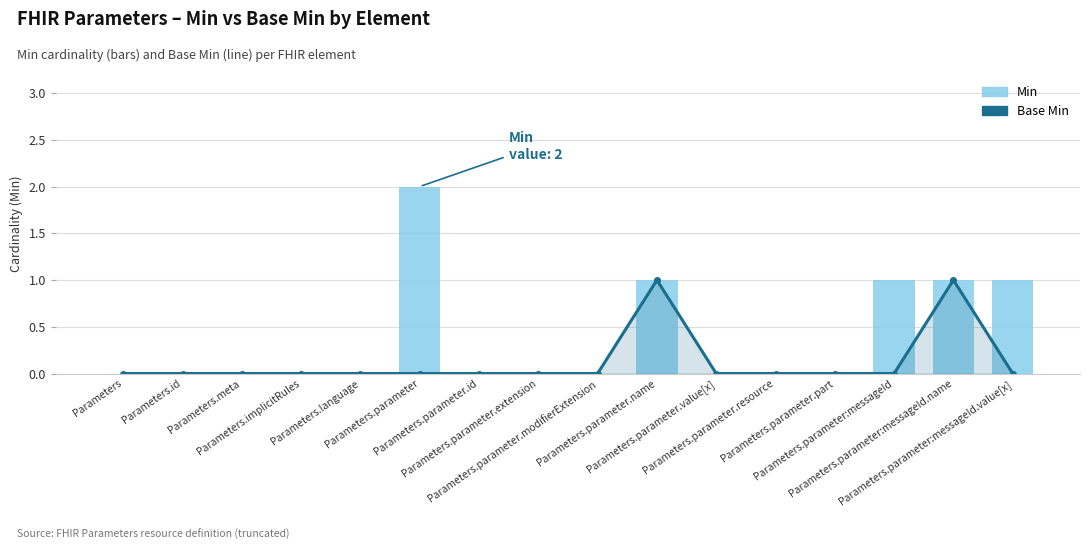

At which category is the sum across all series the highest?

Parameters.parameter